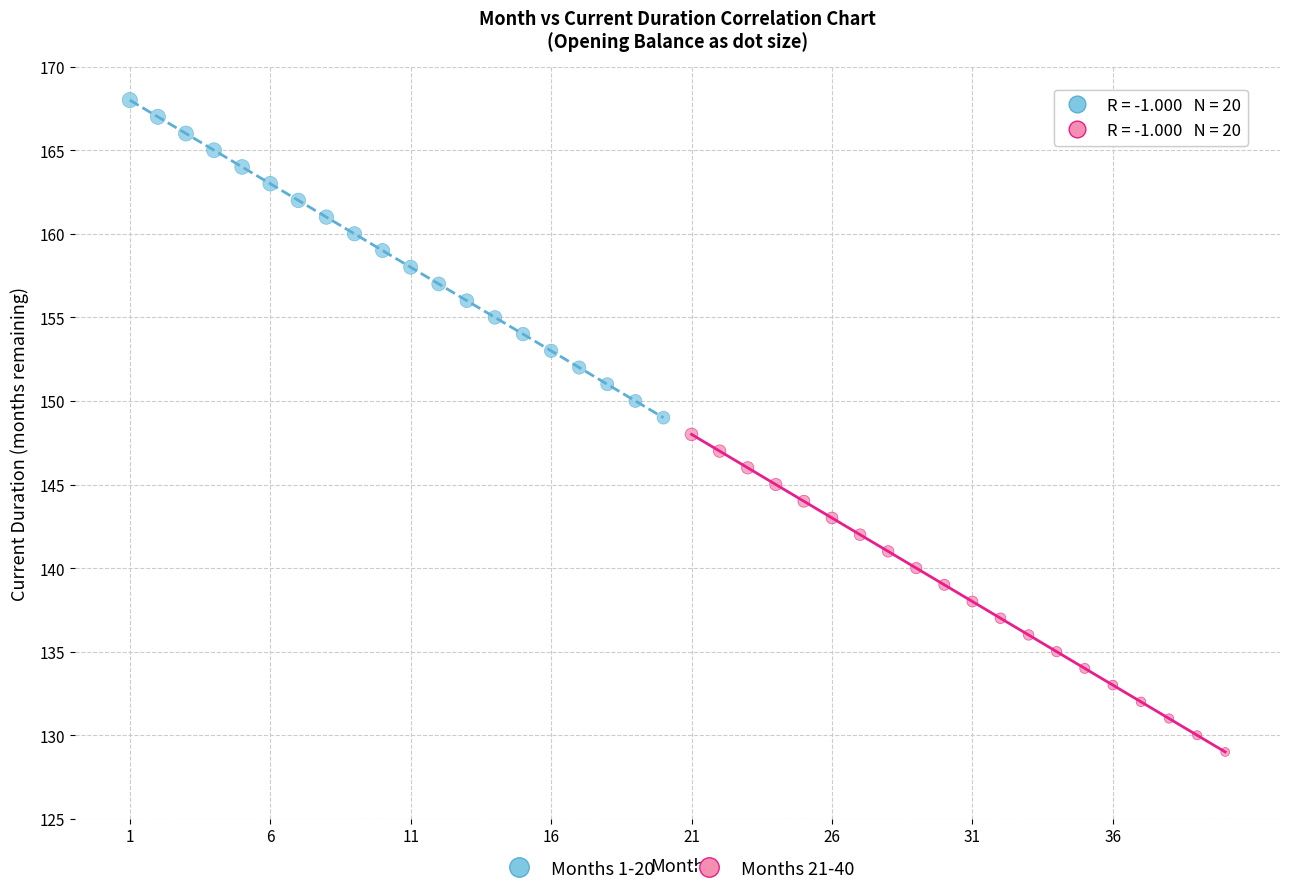

Which series contains the lowest Y value?

Months 21-40